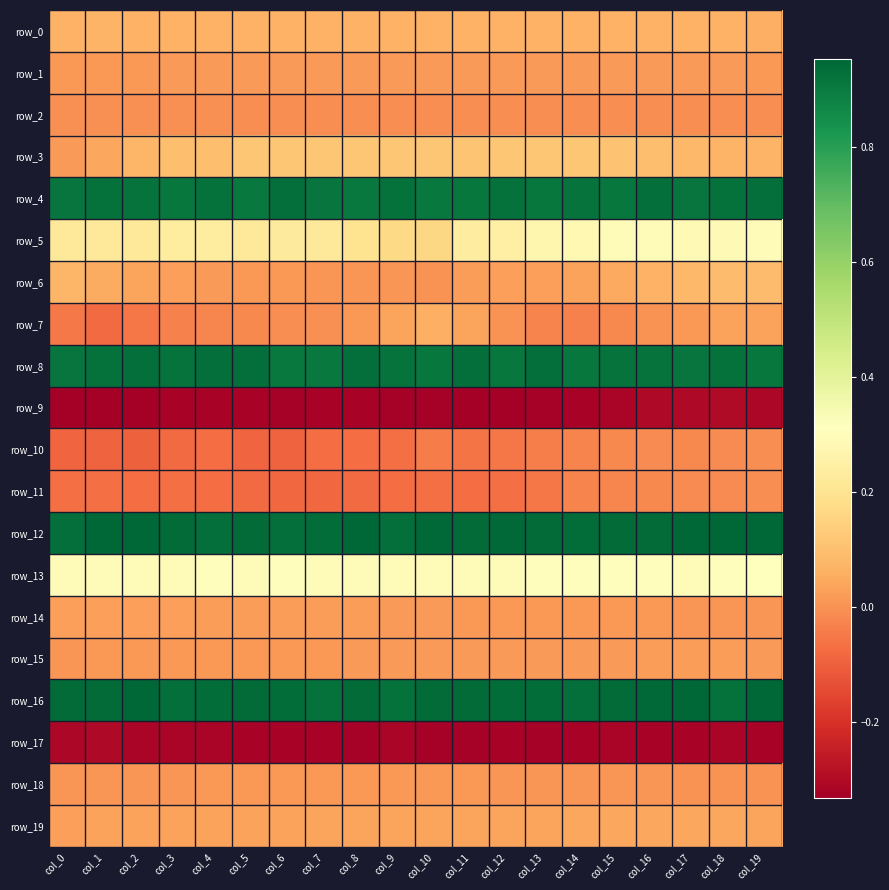

Rank the series at col_3 from highest to lowest value.

row_12, row_16, row_8, row_4, row_13, row_5, row_3, row_0, row_19, row_14, row_6, row_1, row_15, row_18, row_2, row_7, row_11, row_10, row_17, row_9